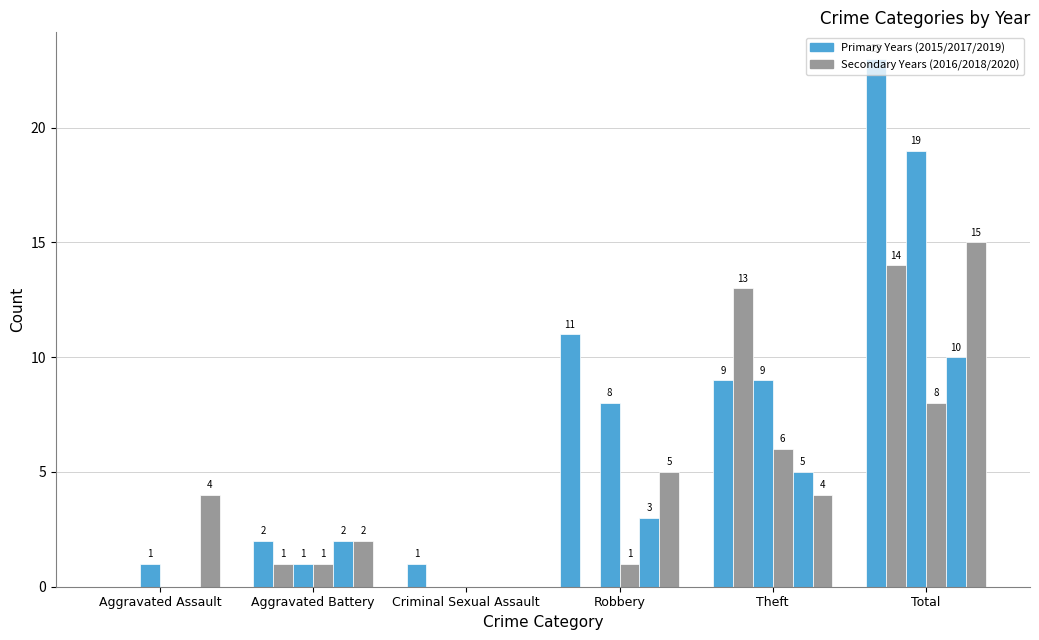

Count the number of data series in this chart.

6